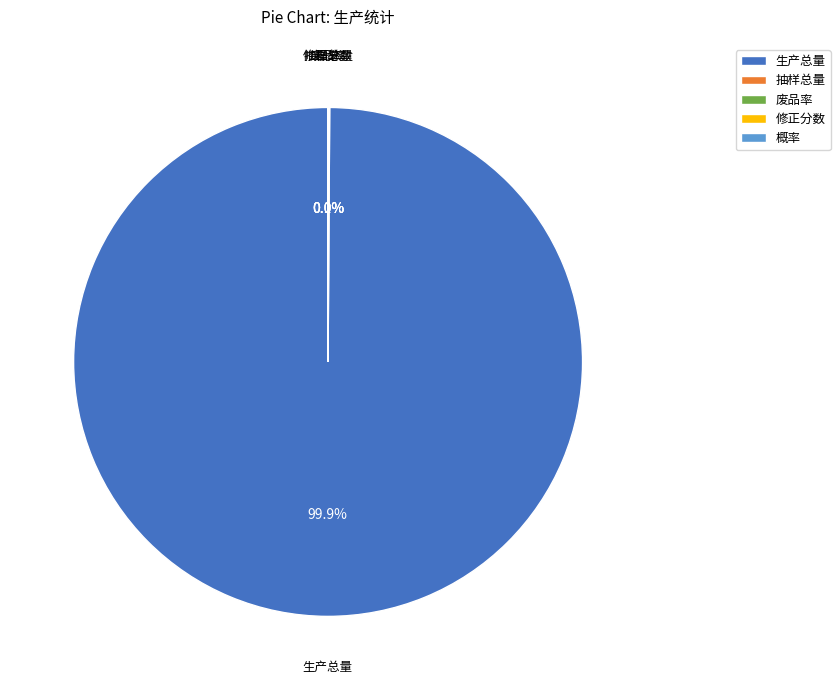

What is the largest slice in the pie chart?

生产总量